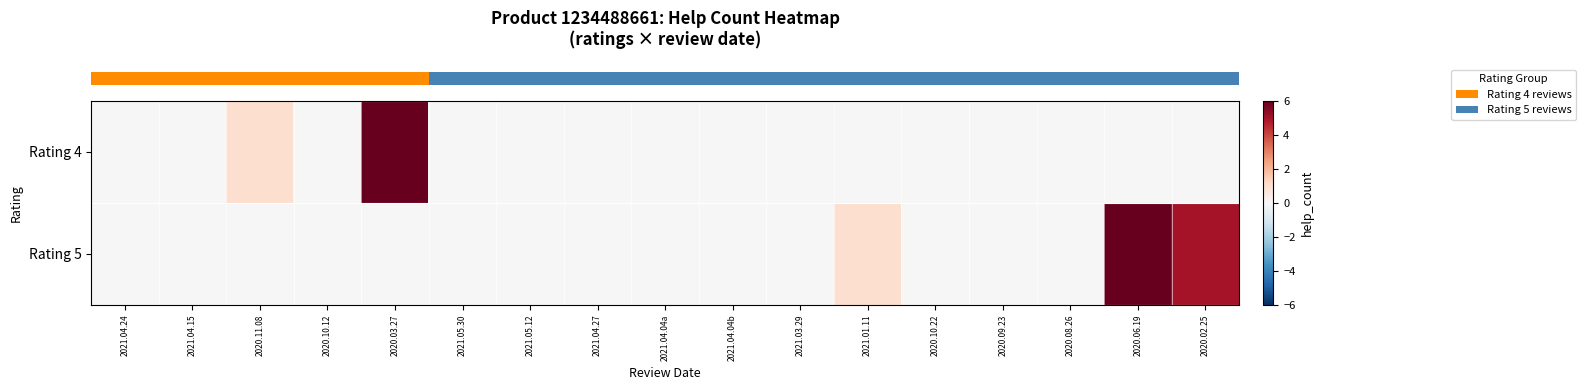

Reading left to right, extract all data points from this chart.

row_0: 2021.04.24=0	2021.04.15=0	2020.11.08=1	2020.10.12=0	2020.03.27=6	2021.05.30=0	2021.05.12=0	2021.04.27=0	2021.04.04a=0	2021.04.04b=0	2021.03.29=0	2021.01.11=0	2020.10.22=0	2020.09.23=0	2020.08.26=0	2020.06.19=0	2020.02.25=0
row_1: 2021.04.24=0	2021.04.15=0	2020.11.08=0	2020.10.12=0	2020.03.27=0	2021.05.30=0	2021.05.12=0	2021.04.27=0	2021.04.04a=0	2021.04.04b=0	2021.03.29=0	2021.01.11=1	2020.10.22=0	2020.09.23=0	2020.08.26=0	2020.06.19=6	2020.02.25=5